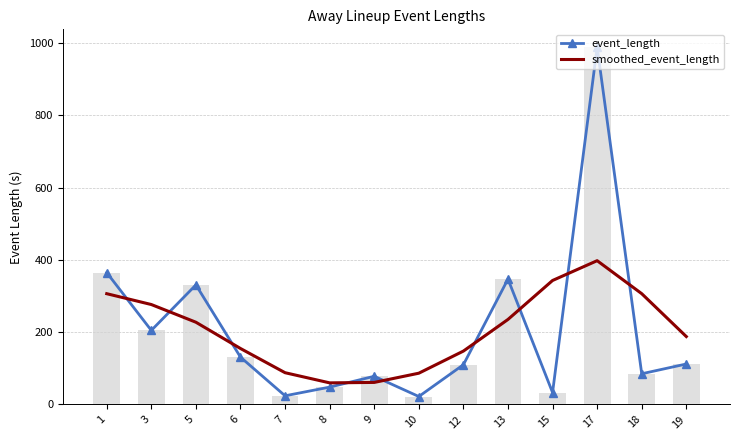

Reading left to right, transcribe all the data shown in this chart.

event_length: 1=365.0	3=205.0	5=331.0	6=131.0	7=24.0	8=48.0	9=78.0	10=22.0	12=110.0	13=347.0	15=33.0	17=989.0	18=85.0	19=112.0
smoothed_event_length: 1=306.6	3=276.6	5=227.6	6=154.9	7=87.9	8=59.8	9=61.0	10=86.5	12=147.8	13=235.4	15=343.2	17=398.0	18=306.7	19=188.0